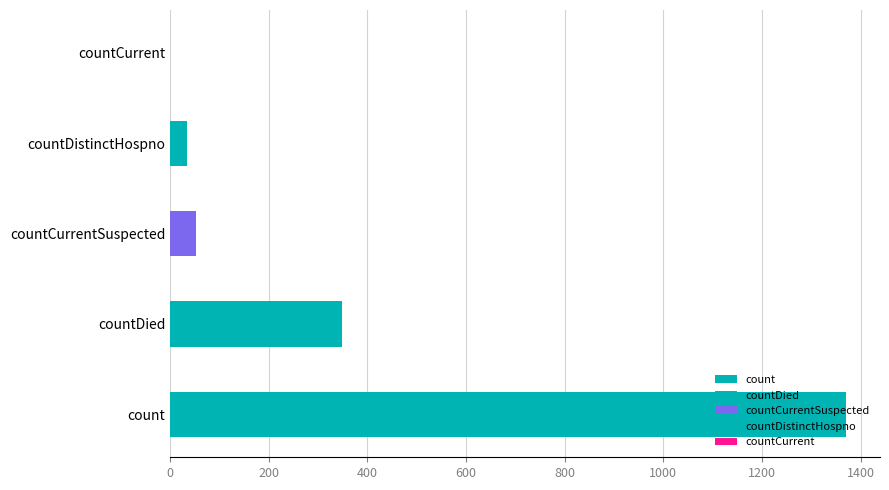

What is the sum of all values?

1805